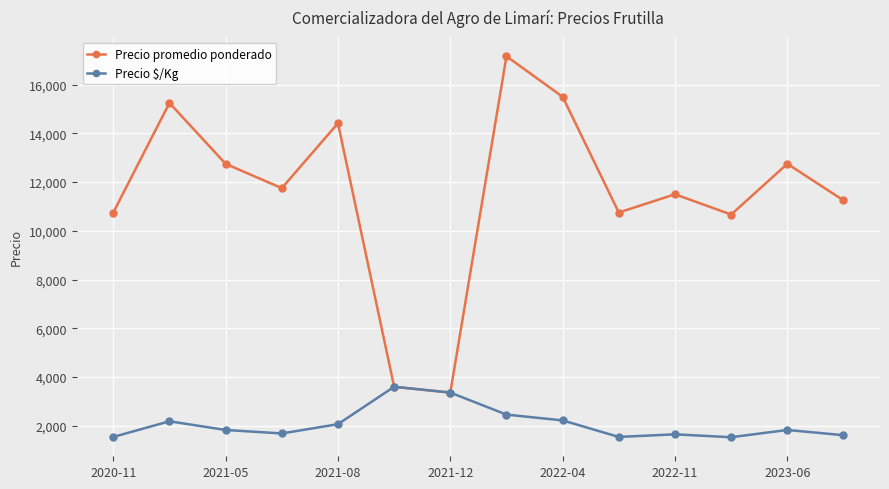

At how many categories does at least one series exceed 9885?

12